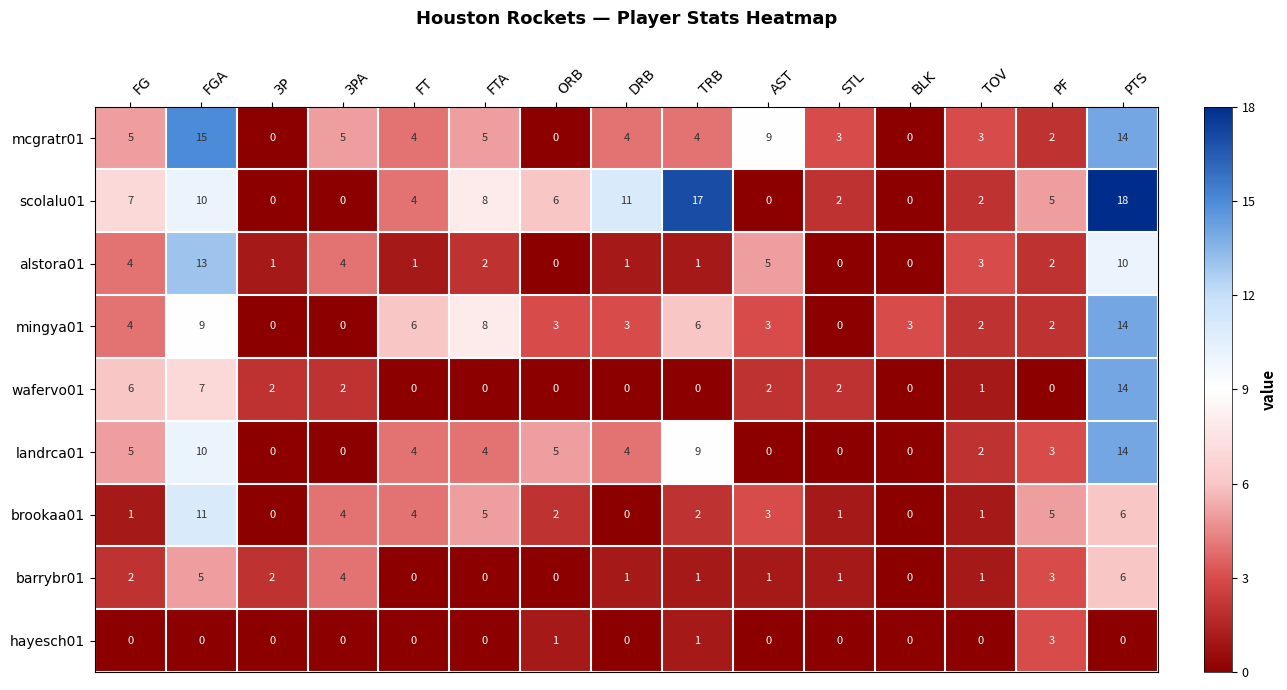

What is the sum of the brookaa01 values at FT and FTA?

9